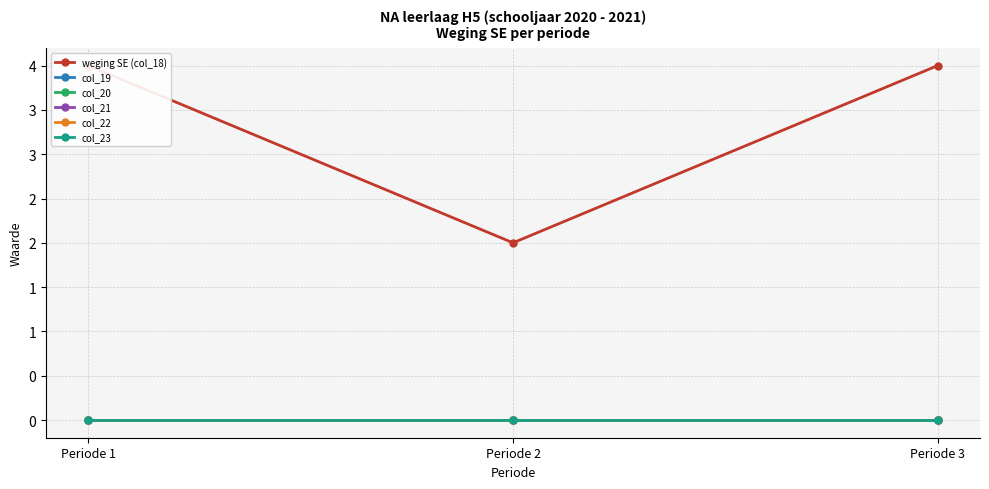

What are all the series names shown in the legend?

weging SE (col_18), col_19, col_20, col_21, col_22, col_23